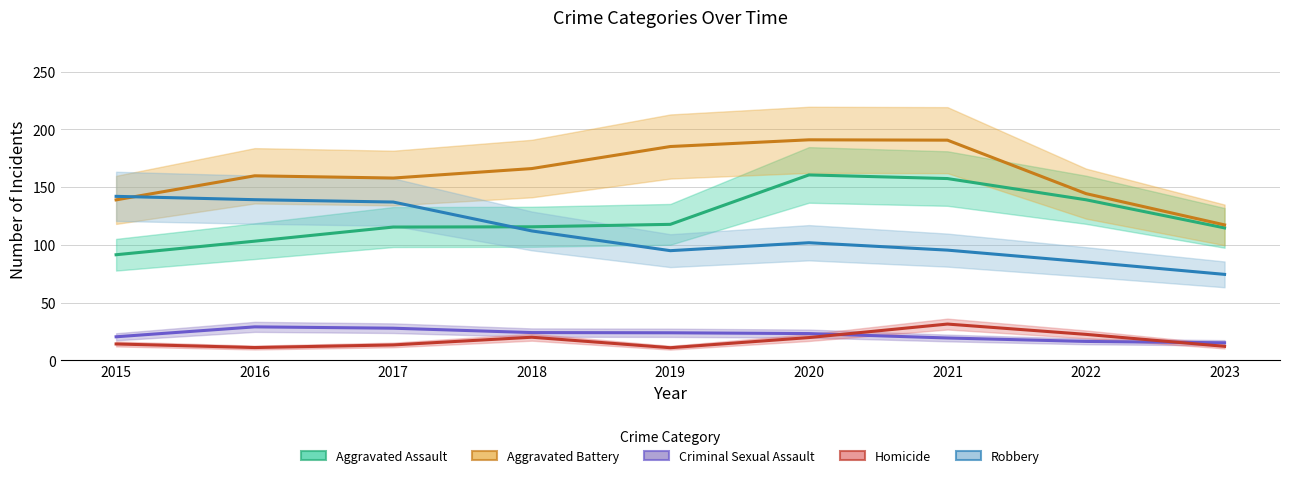

Does the chart have visible grid lines?

Yes